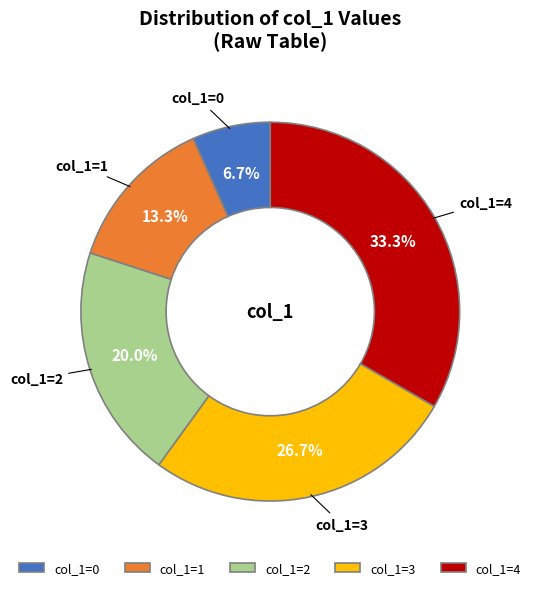

Do col_1=4 and col_1=0 together represent more than half of the pie?

No